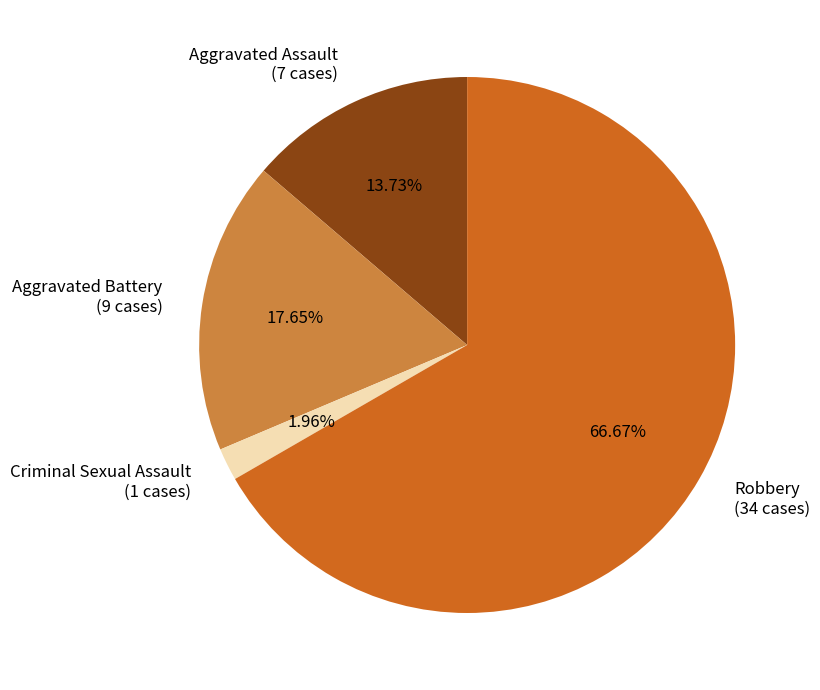

To the nearest percent, what percentage of the pie is Criminal Sexual Assault?

2%